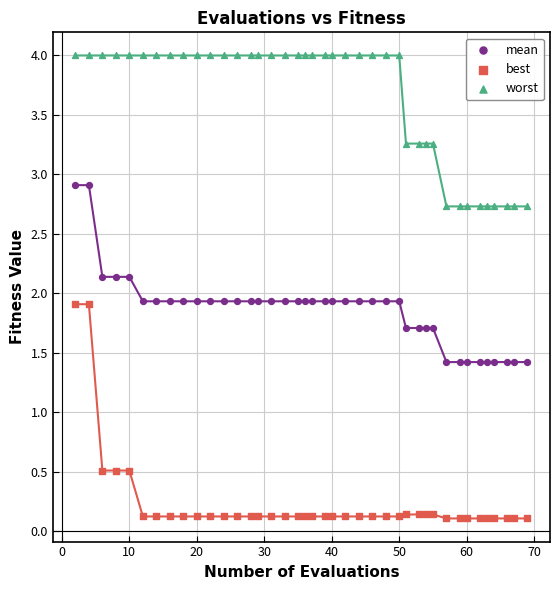

What are all the series names shown in the legend?

mean, best, worst